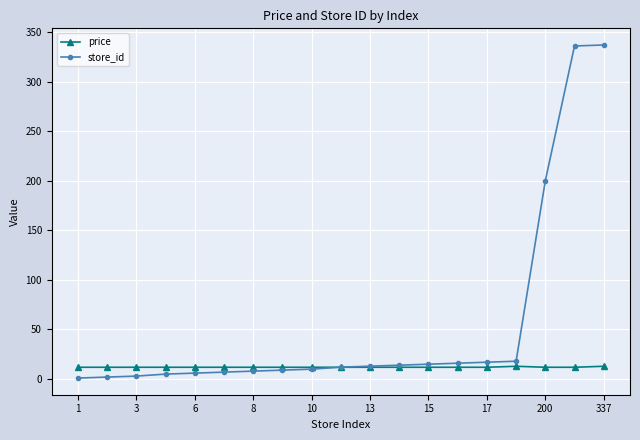

Count the number of categories in the chart.

19